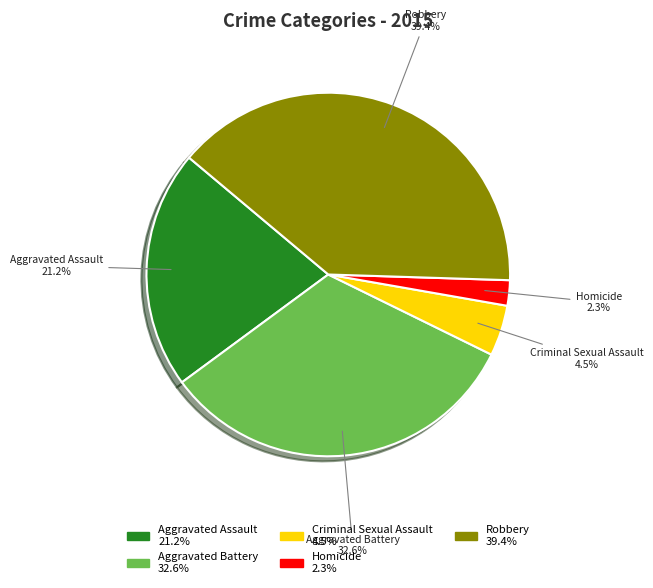

To the nearest percent, what is the difference between the Criminal Sexual Assault and Aggravated Battery slice percentages?

28%